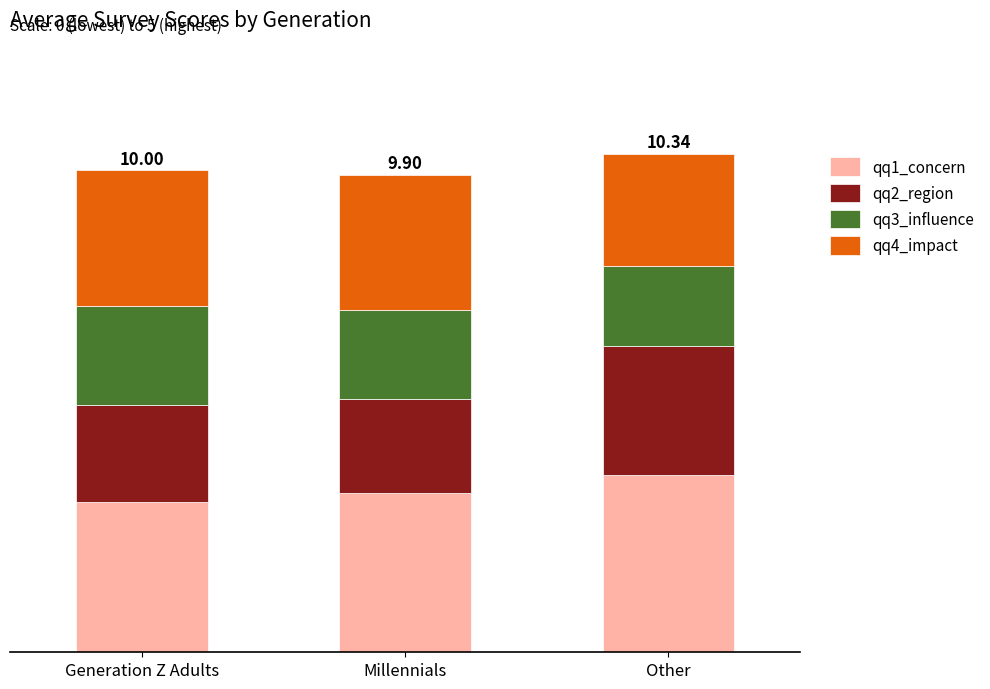

Does the chart contain stacked bars?

Yes